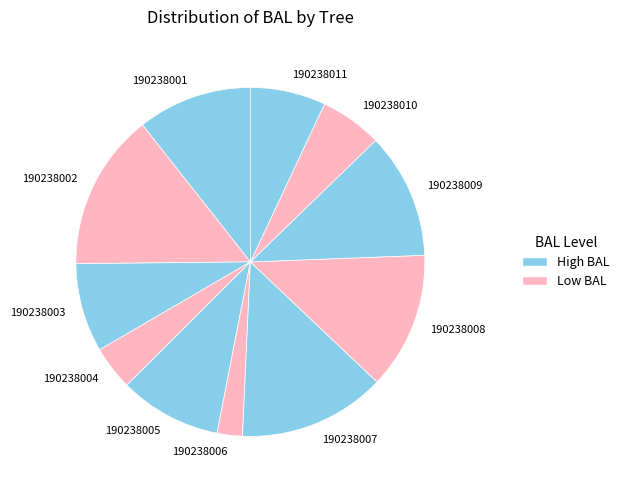

Rank the categories by value from lowest to highest.

190238006, 190238004, 190238010, 190238011, 190238003, 190238005, 190238001, 190238009, 190238008, 190238007, 190238002